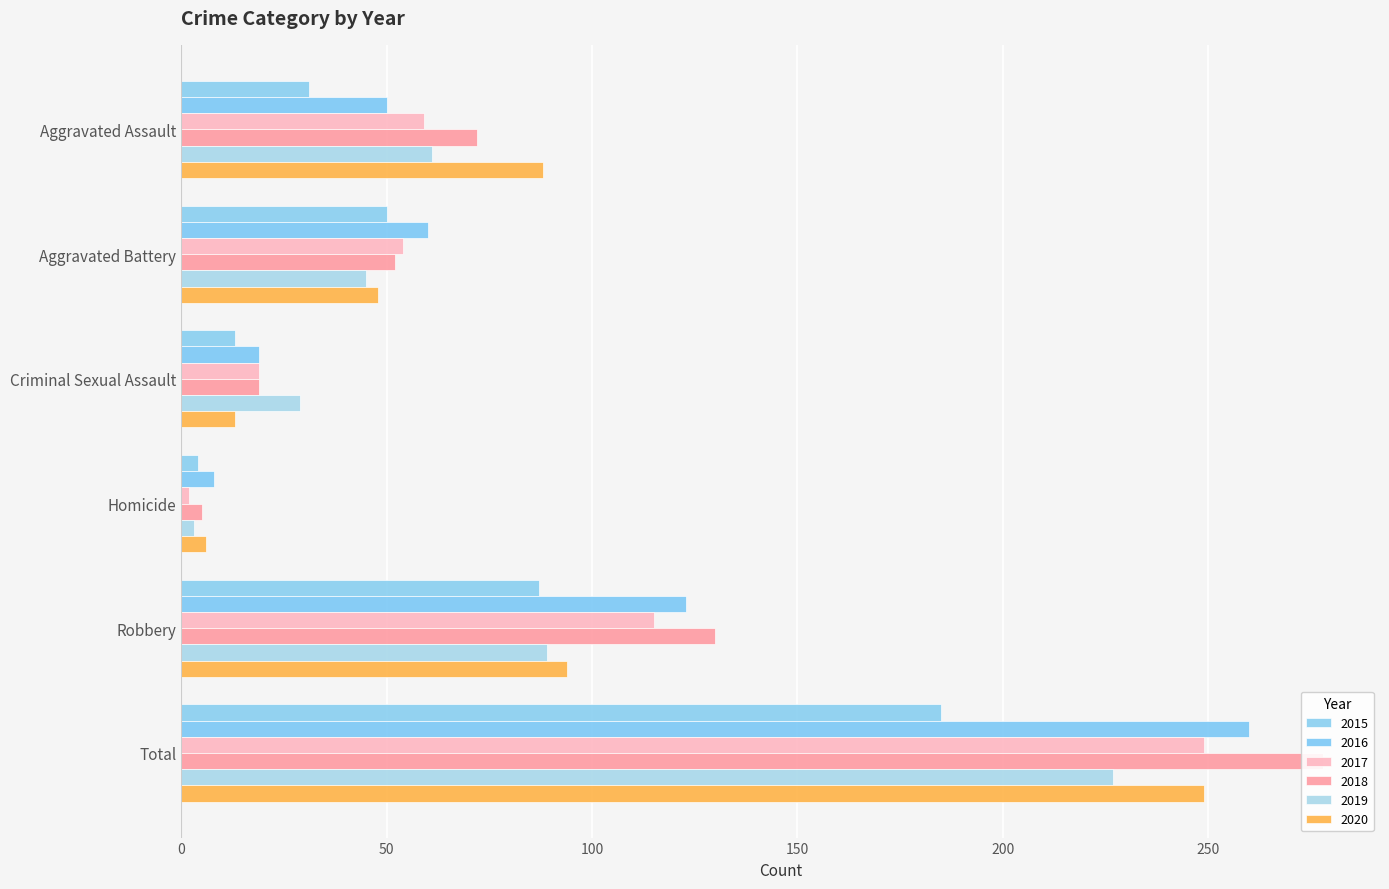

True or false: 2018 has a value of 278 at Total.

True